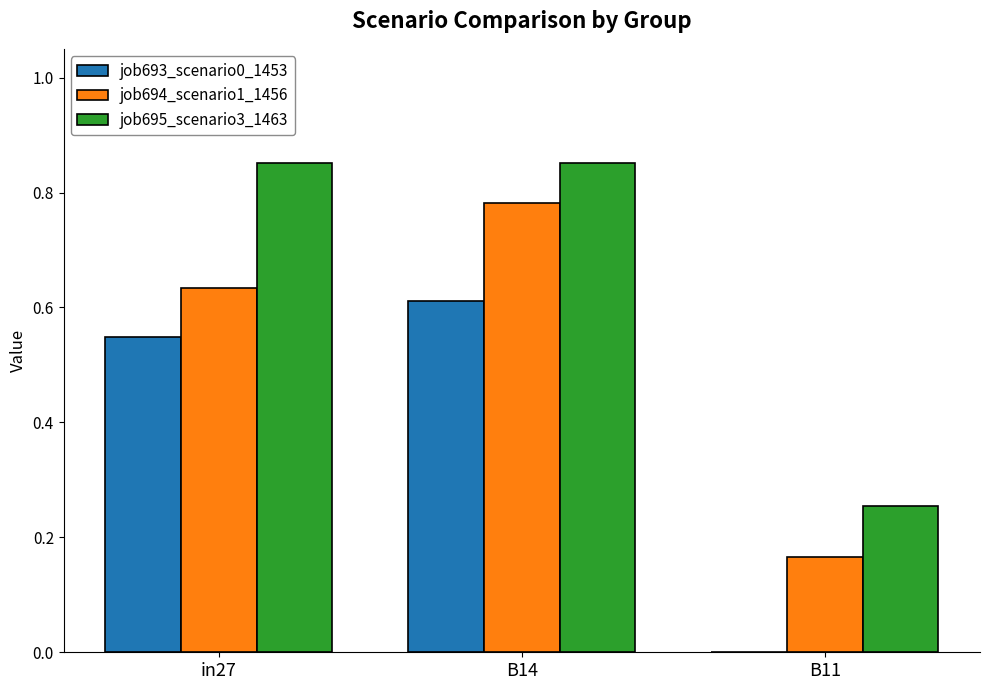

Is it true that job693_scenario0_1453 equals 1.0 at B14?

False